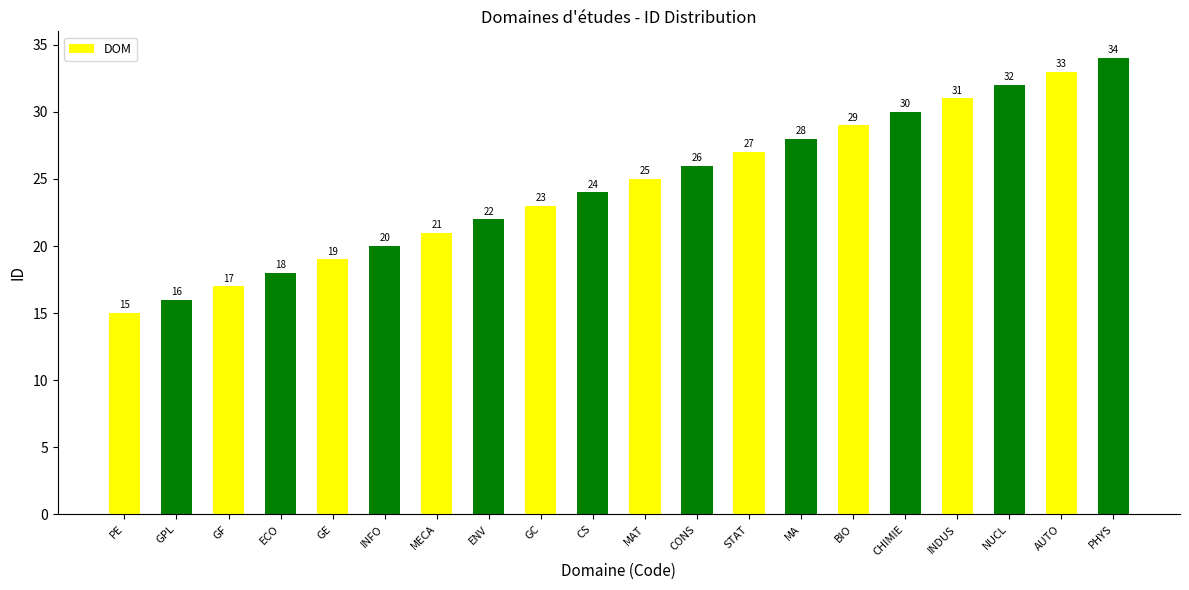

What is the change in value from ECO to PHYS?

+16